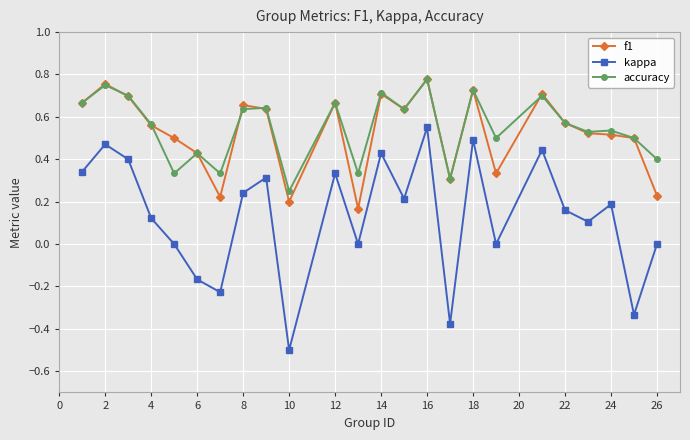

Which series has the widest spread of values?

kappa